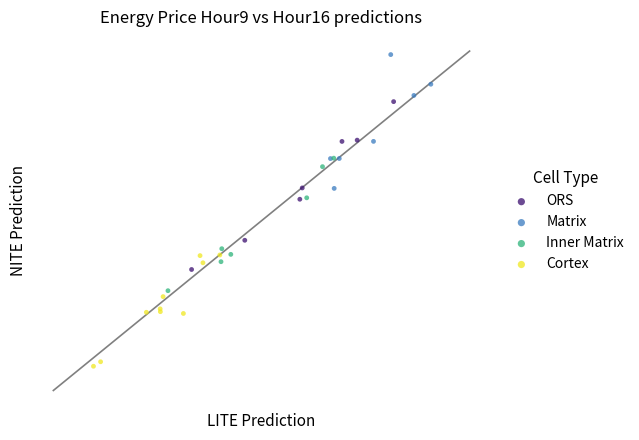

What are all the series names shown in the legend?

ORS, Matrix, Inner Matrix, Cortex